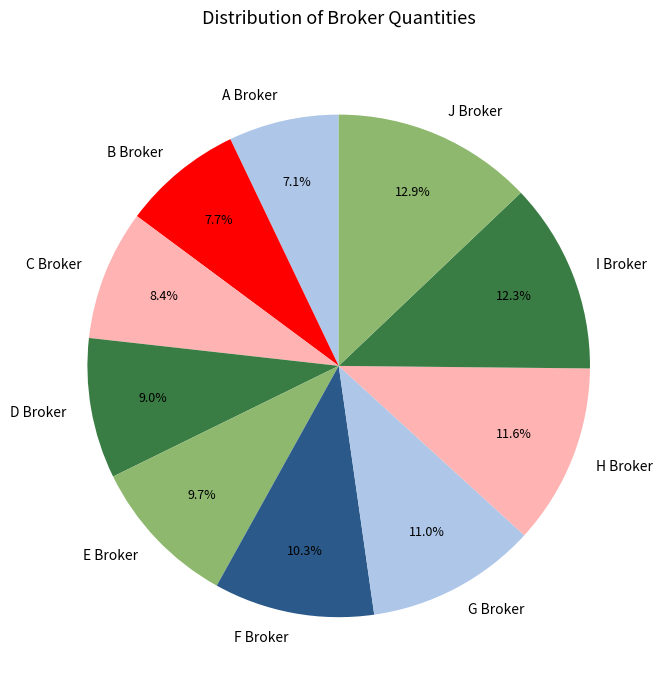

To the nearest percent, what portion does F Broker represent?

10%